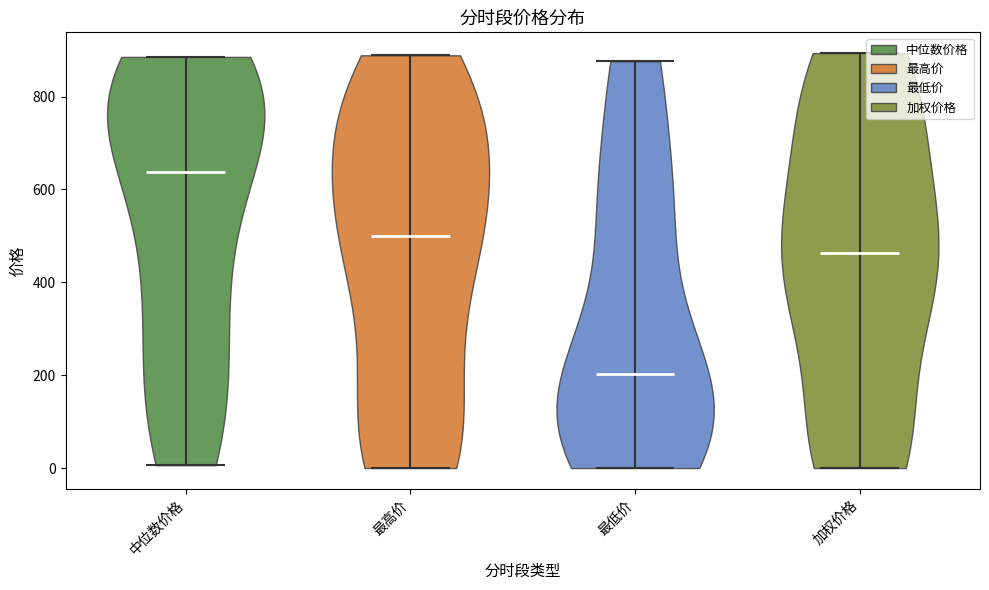

Reading left to right, read every violin against the y-axis: where its median line is, and the lowest and highest points it reaches. The values are not printed on the chart, so give them approximately, as read against the axis.

中位数价格: median line 640, lowest point 0, highest point 880
最高价: median line 500, lowest point 0, highest point 880
最低价: median line 200, lowest point 0, highest point 880
加权价格: median line 460, lowest point 0, highest point 900